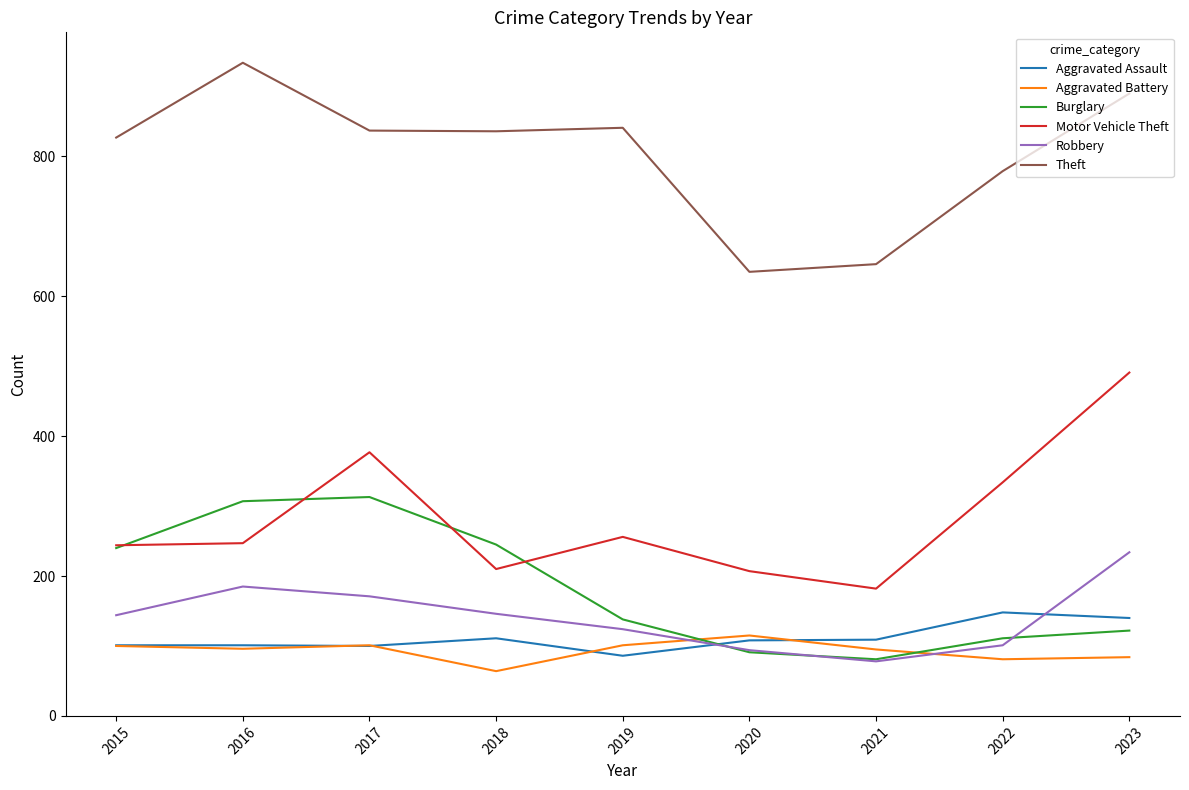

What are all the series names shown in the legend?

Aggravated Assault, Aggravated Battery, Burglary, Motor Vehicle Theft, Robbery, Theft